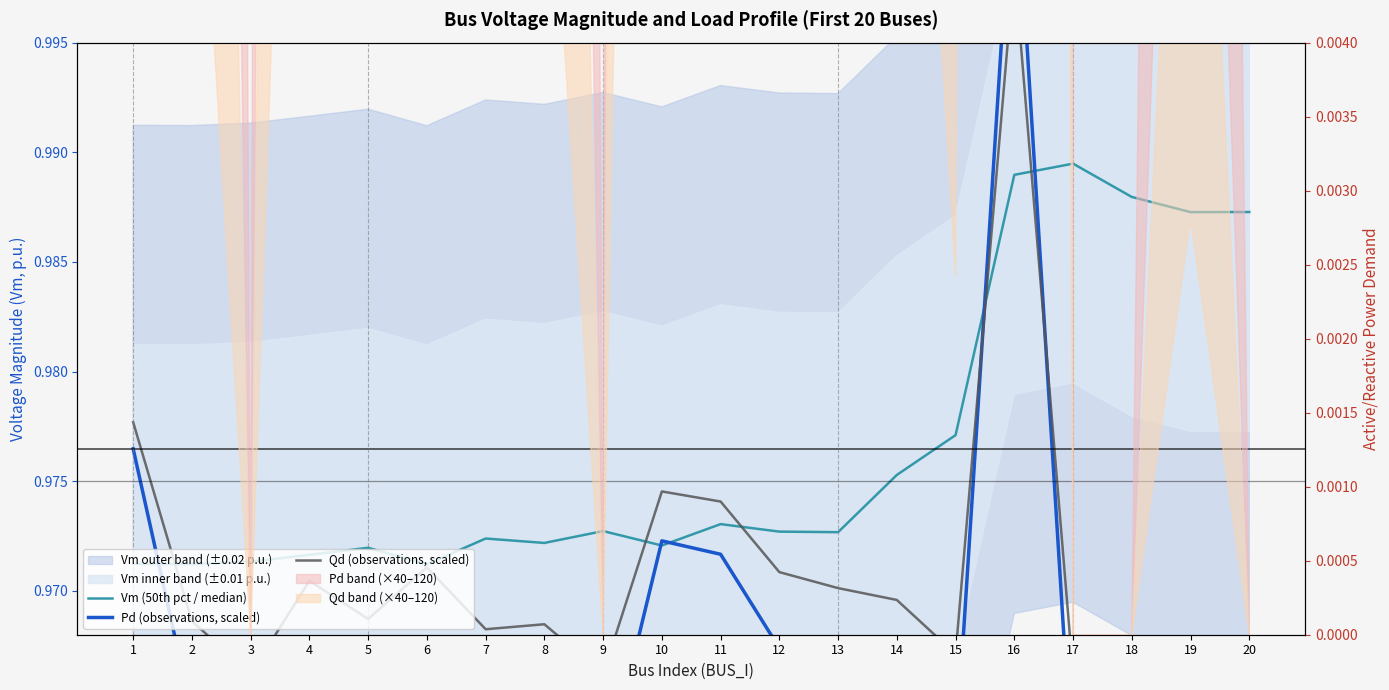

How many intersections are there between Pd (observations, scaled) and Vm (50th pct / median)?

5